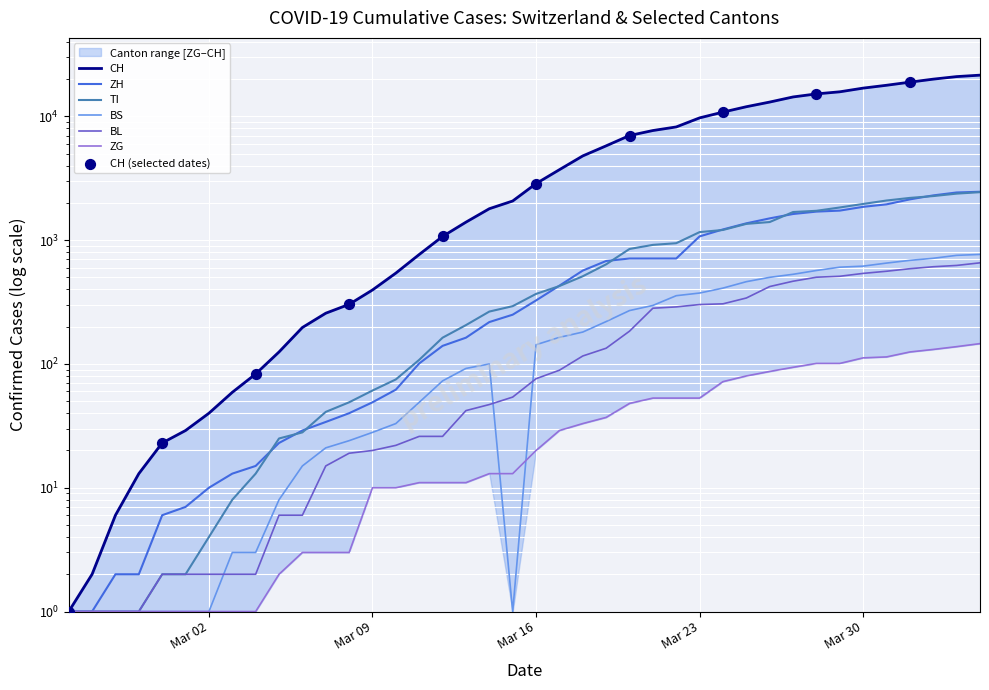

Which series has the largest total across all categories?

CH